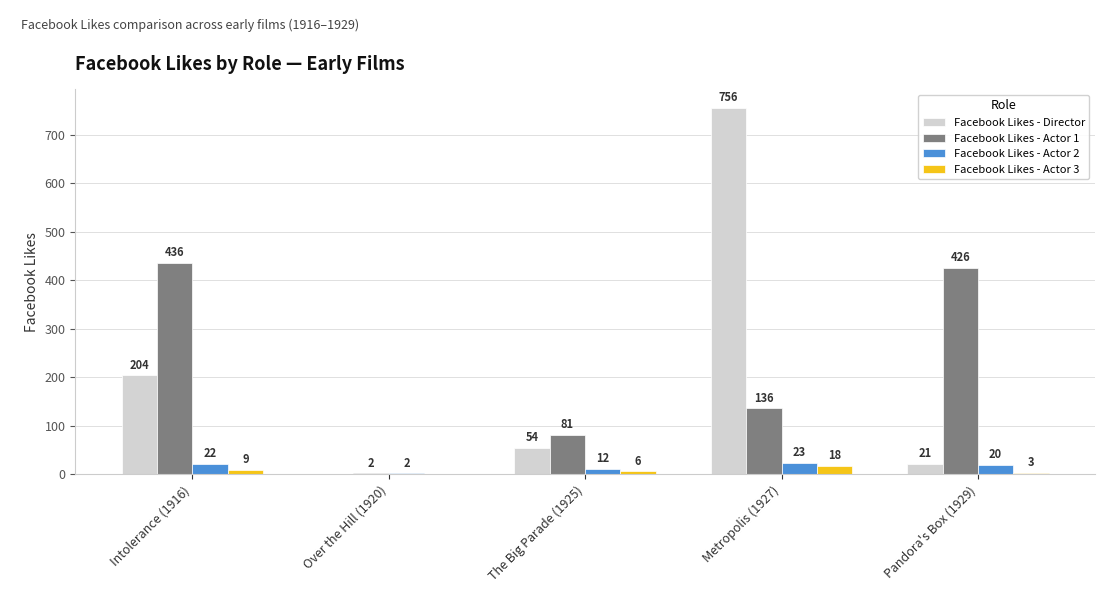

What are all the series names shown in the legend?

Facebook Likes - Director, Facebook Likes - Actor 1, Facebook Likes - Actor 2, Facebook Likes - Actor 3